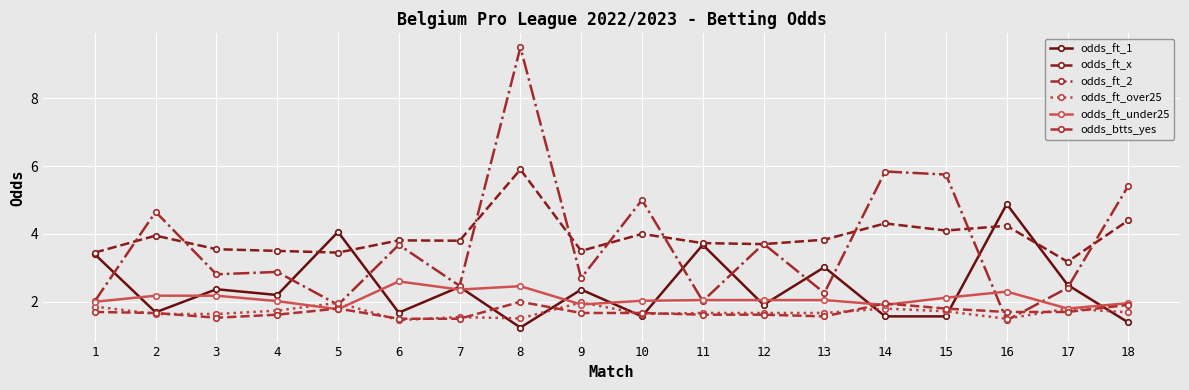

What is the value of the odds_ft_over25 point at the 11th from the left?

1.7